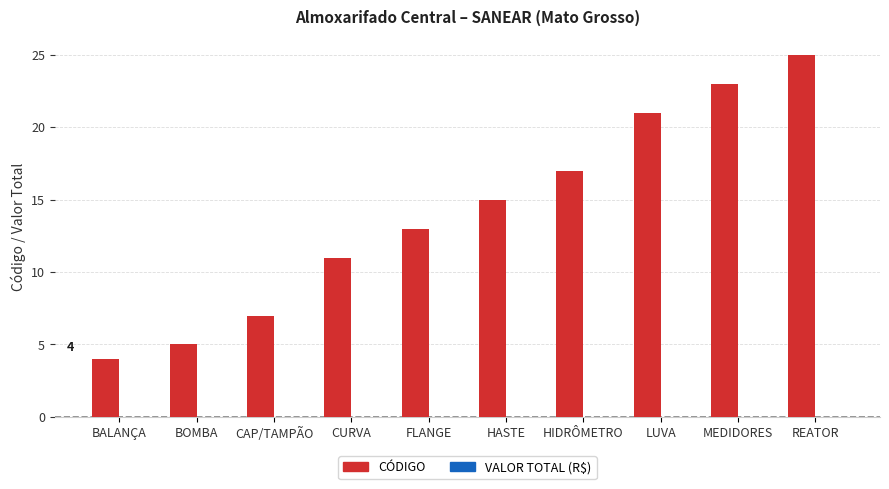

What value does the data have at BALANÇA?

4